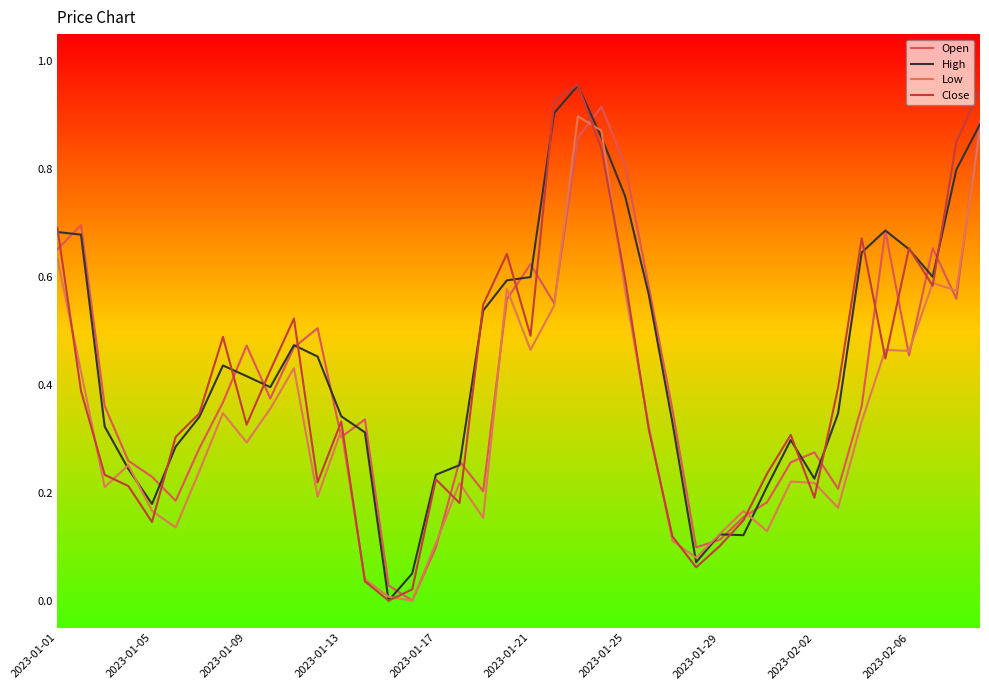

What is the sum of all Close values?

16.1